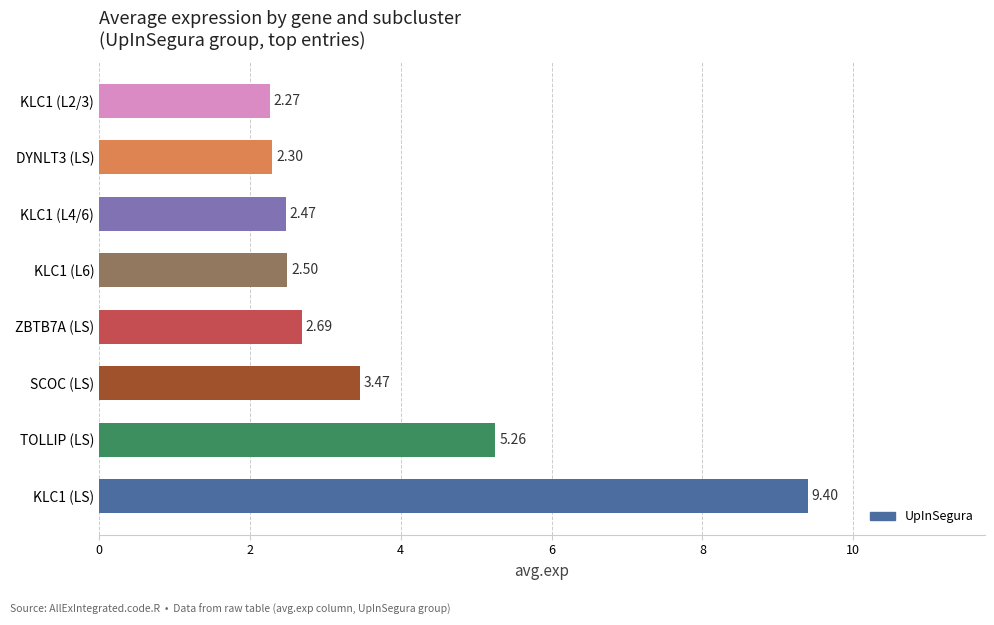

List the labels in order of value, smallest first.

KLC1 (L2/3), DYNLT3 (LS), KLC1 (L4/6), KLC1 (L6), ZBTB7A (LS), SCOC (LS), TOLLIP (LS), KLC1 (LS)